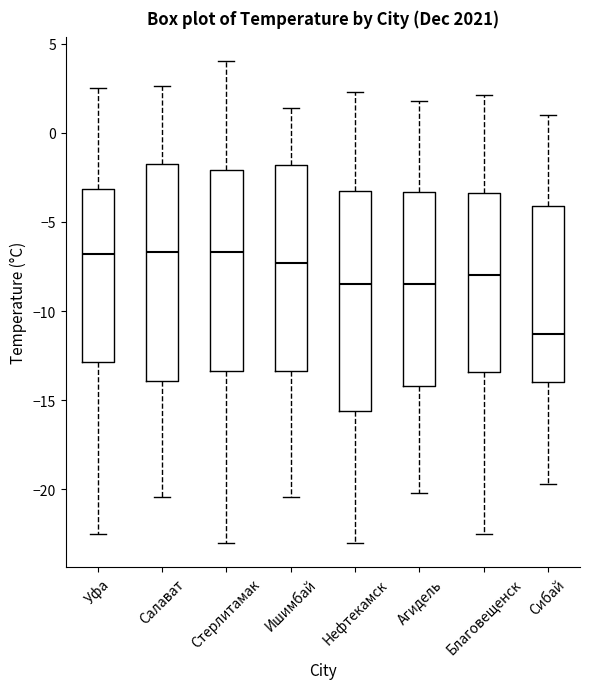

Which box has the lowest median line?

Сибай